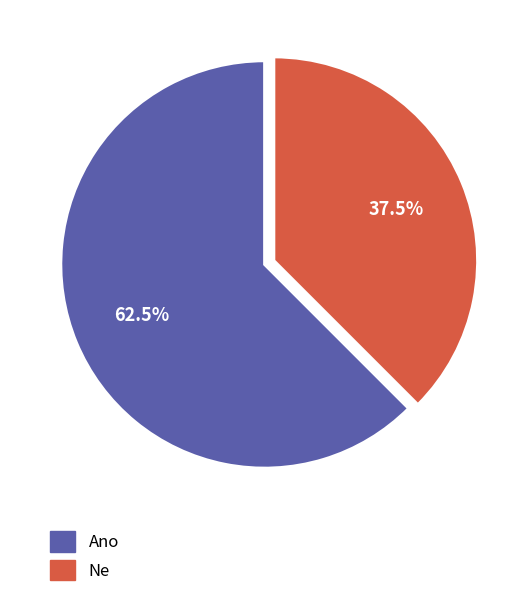

Rank the categories by value from highest to lowest.

Ano, Ne